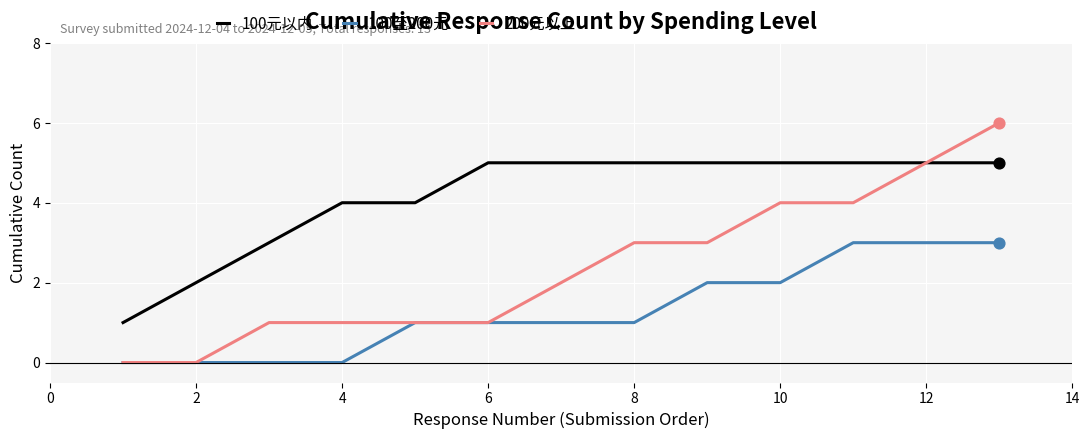

Which series has the largest total across all categories?

100元以内